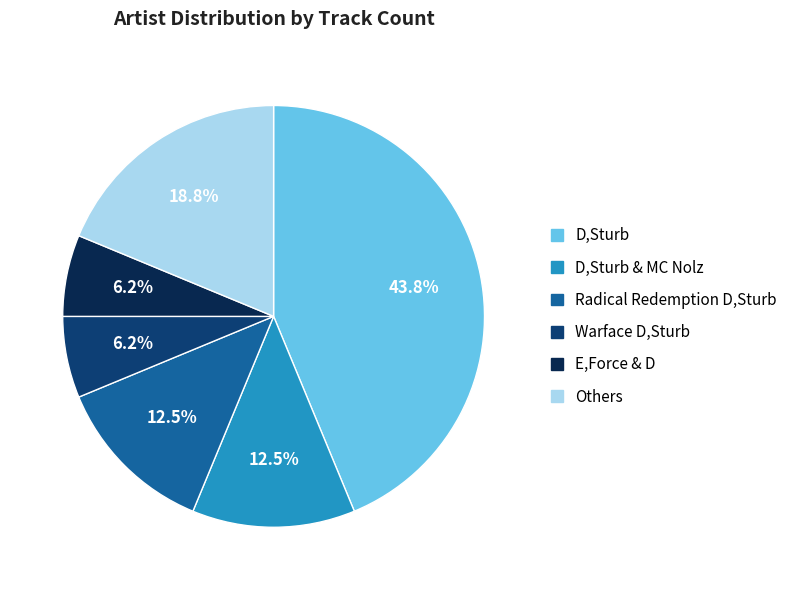

Does any single category account for the majority?

No